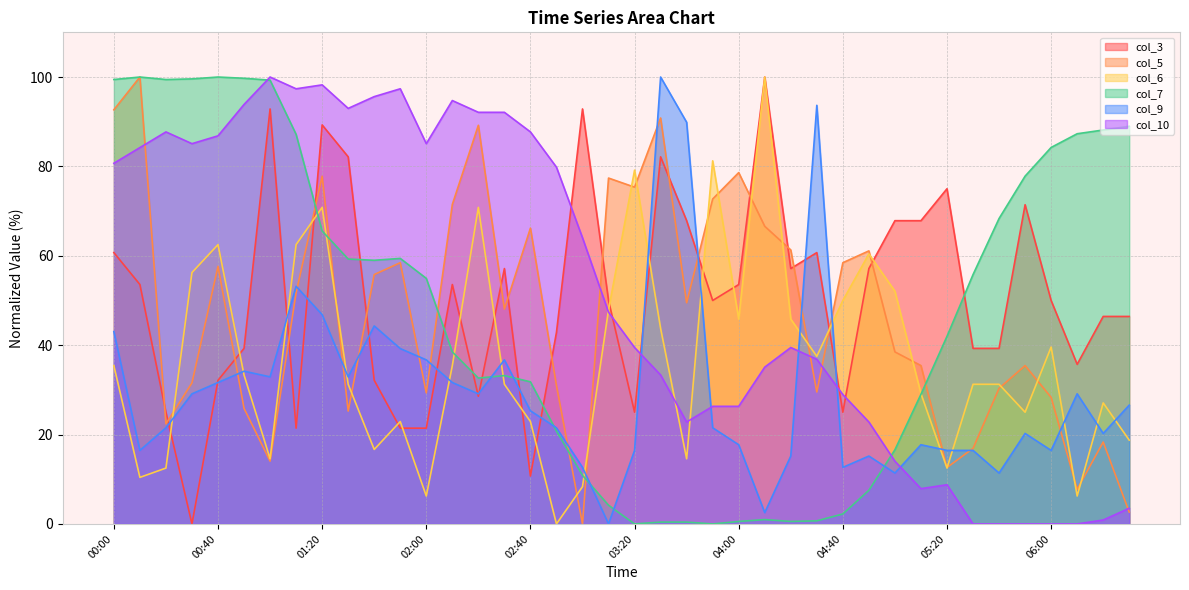

What value does the col_9 series have at 05:40?

11.4